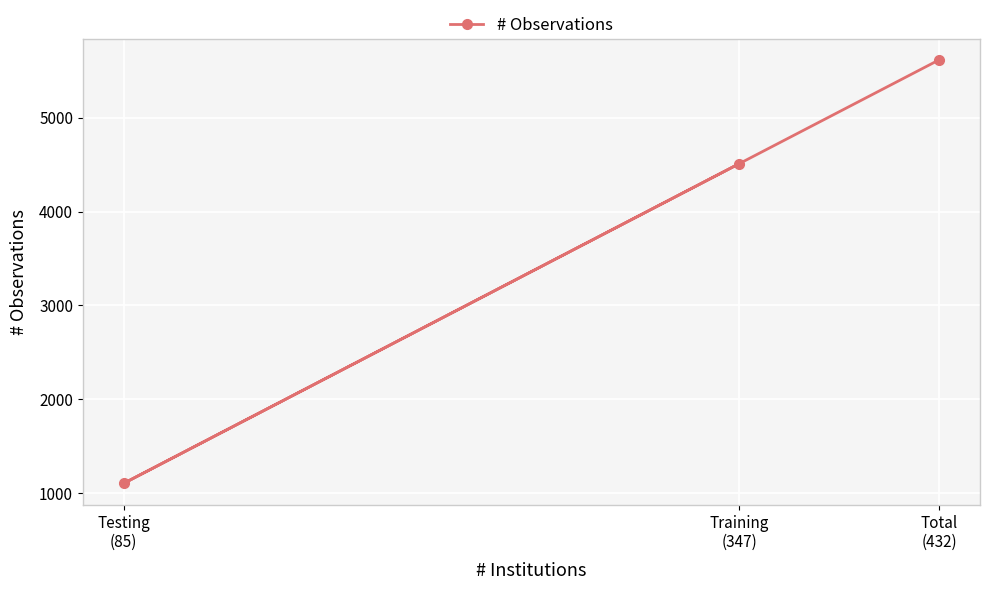

Count the number of data series in this chart.

1